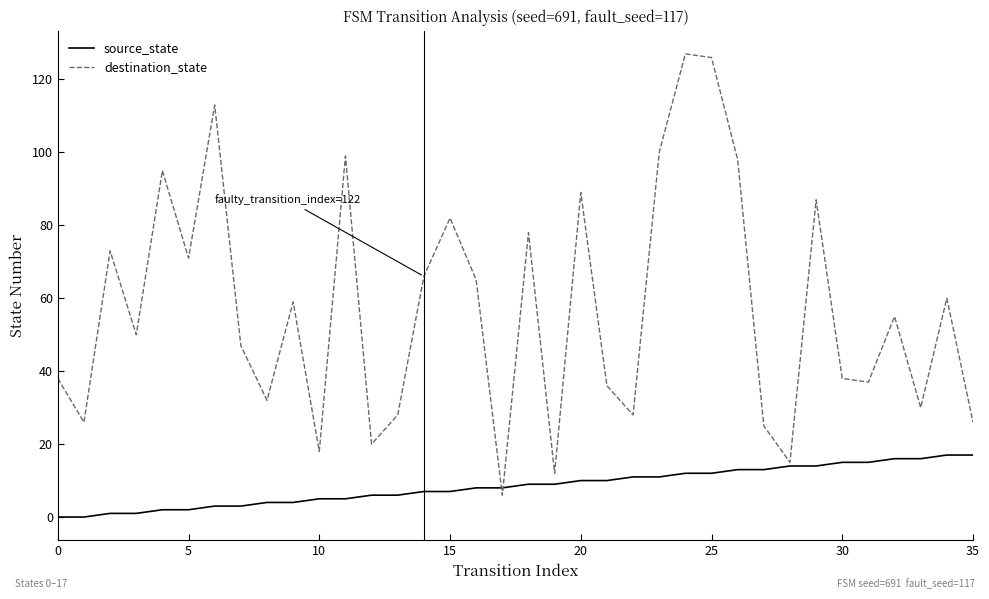

How many lines are shown in the chart?

2